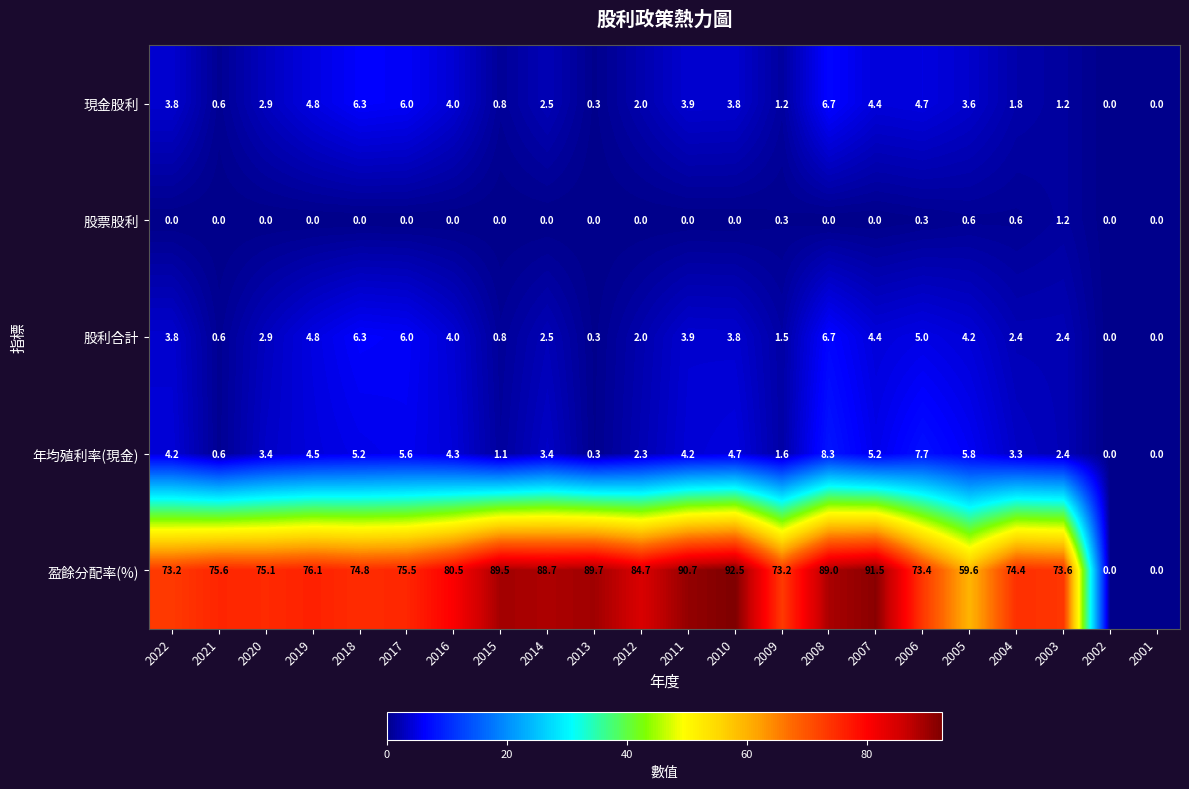

What is the approximate value of 股利合計 at 2020?

2.9